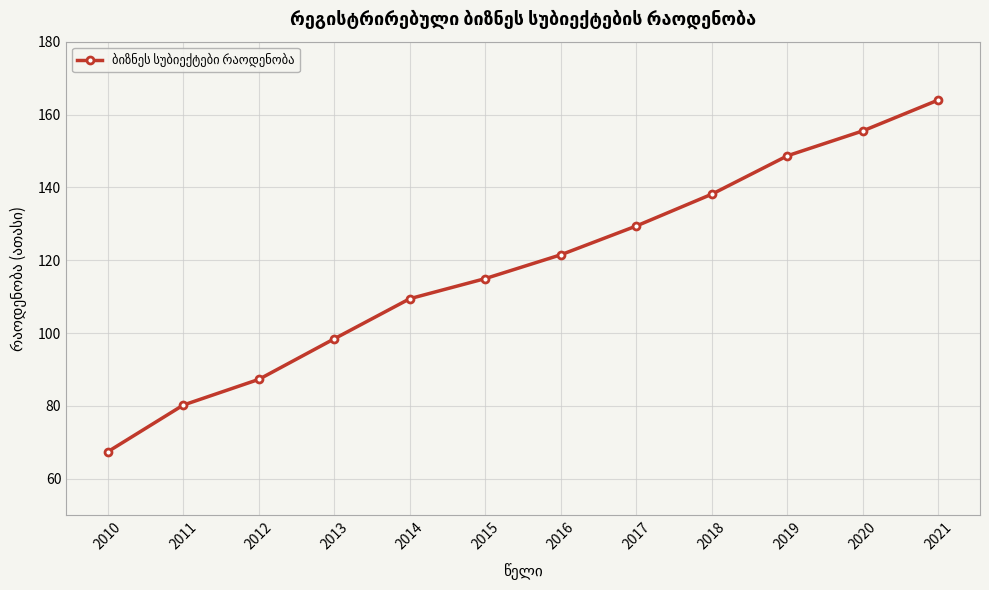

List the labels in order of value, smallest first.

2010, 2011, 2012, 2013, 2014, 2015, 2016, 2017, 2018, 2019, 2020, 2021